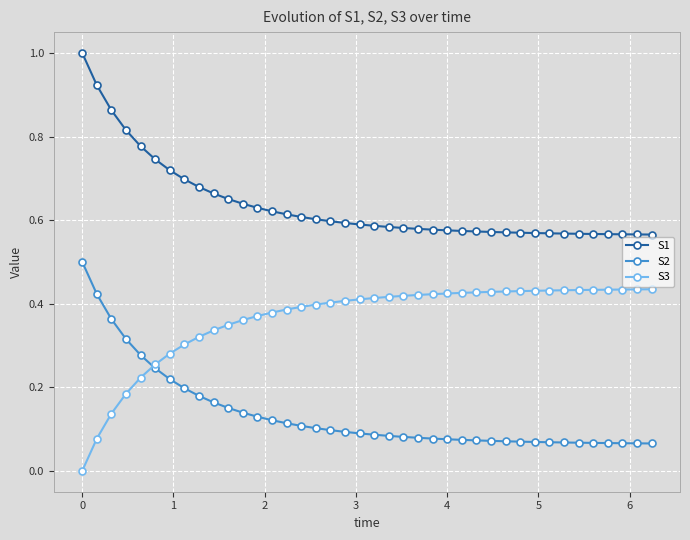

True or false: S1 and S2 cross at least once.

False